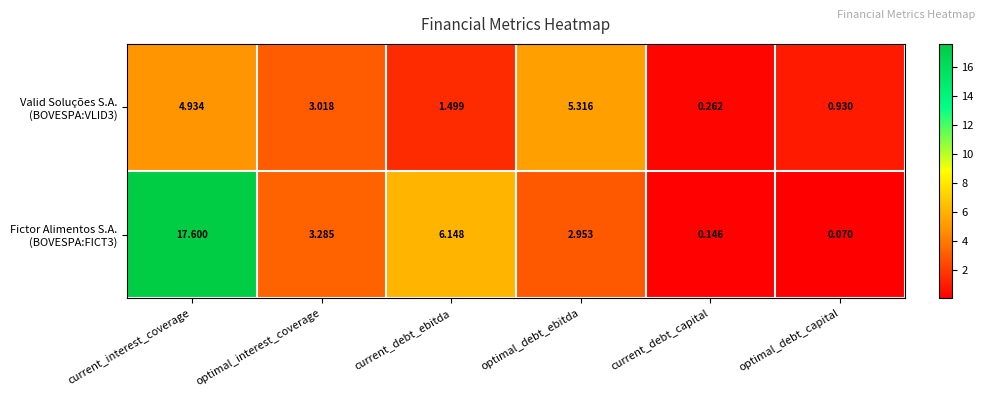

At which category is the sum across all series the highest?

current_interest_coverage